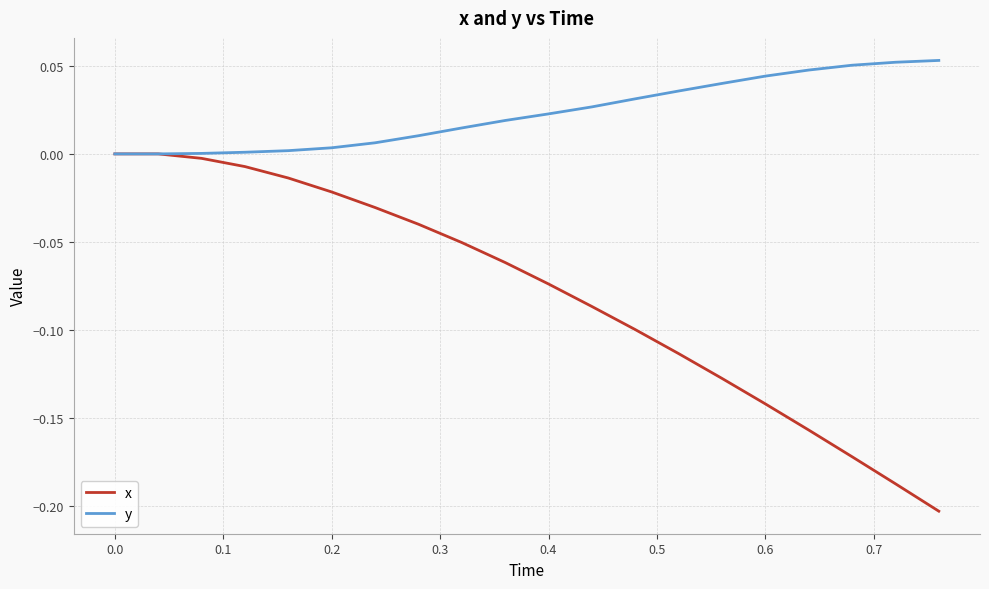

Rank the series by their average value, from lowest to highest.

x, y